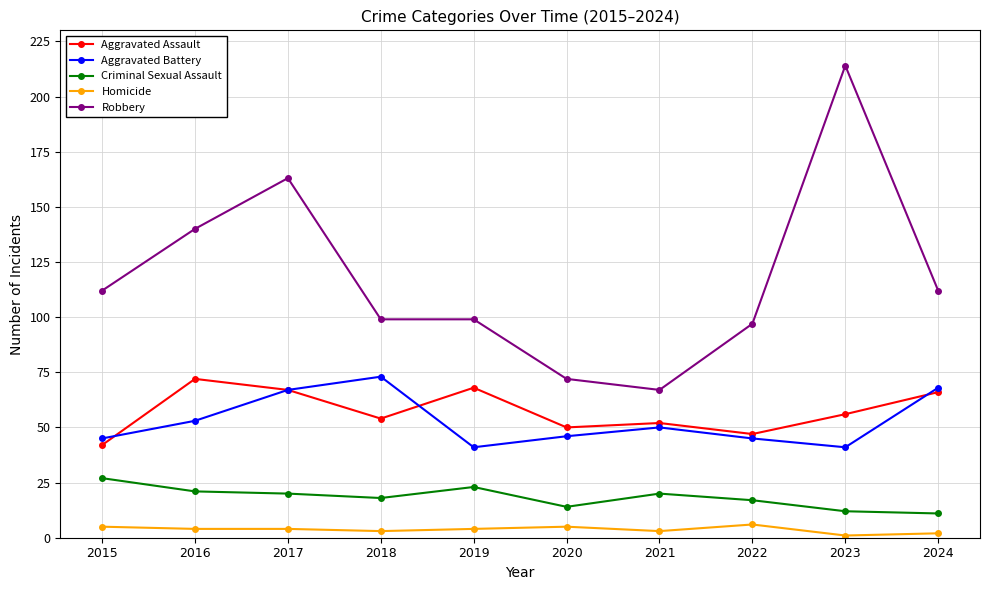

At which label does Aggravated Assault reach its peak?

2016